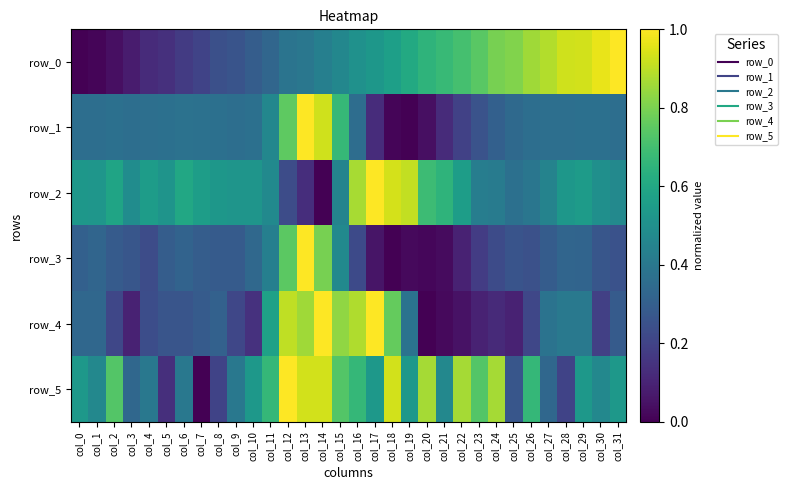

Rank the series by their maximum value, from lowest to highest.

row_0, row_1, row_2, row_3, row_4, row_5